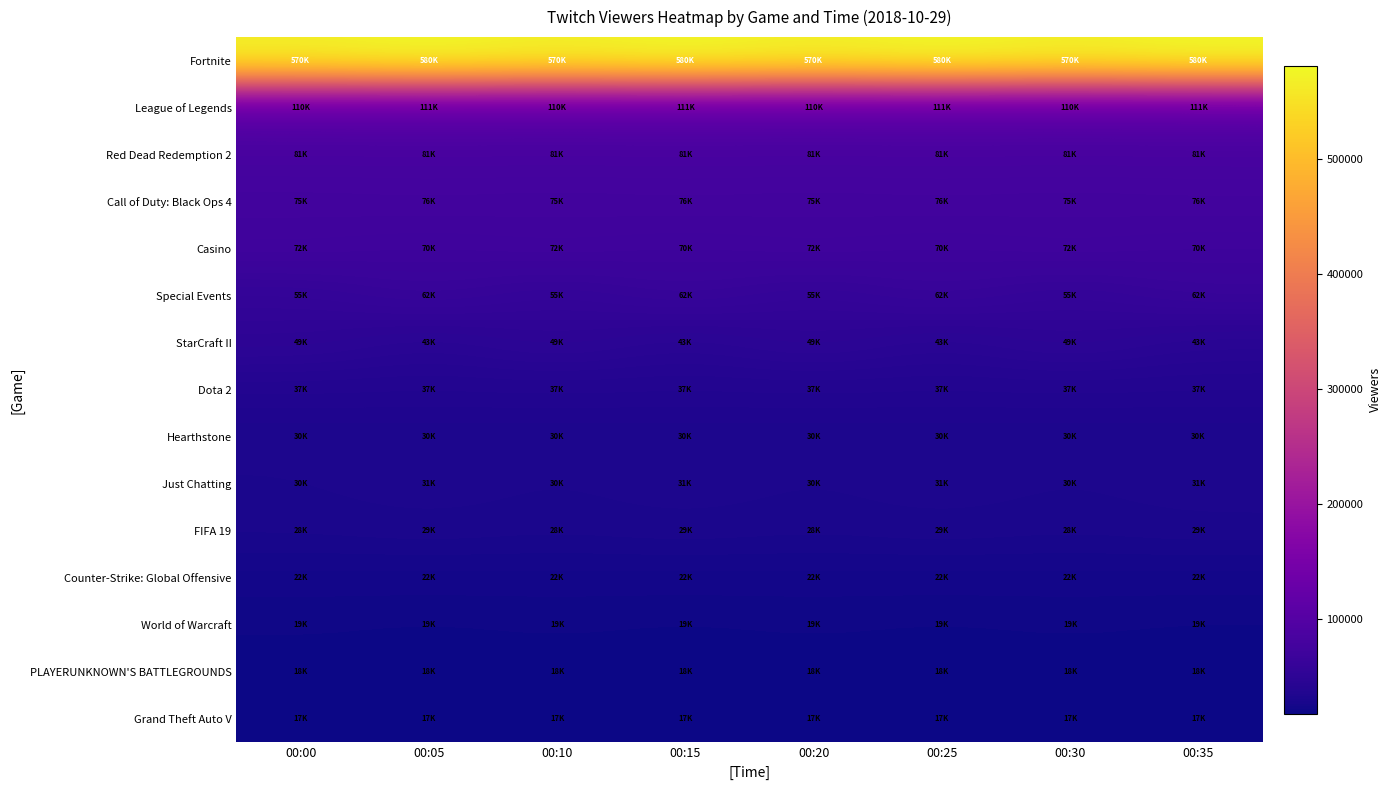

What is the maximum value shown in the chart?

580723